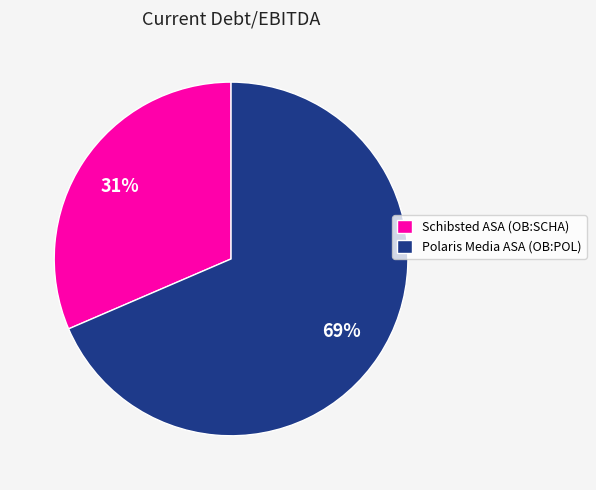

Rank the categories by value from highest to lowest.

Polaris Media ASA (OB:POL), Schibsted ASA (OB:SCHA)